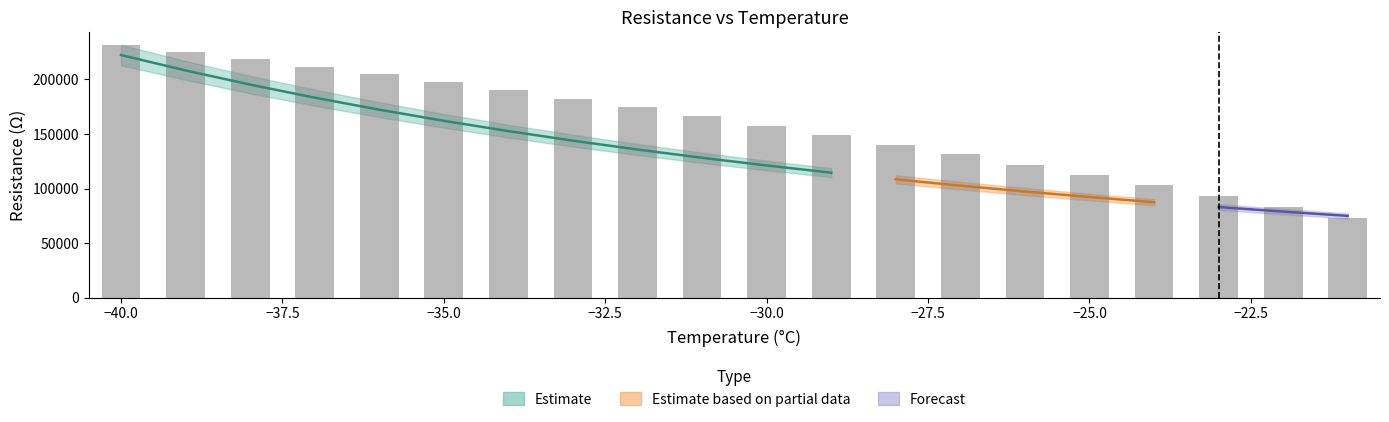

At which label does R max reach its minimum?

-21